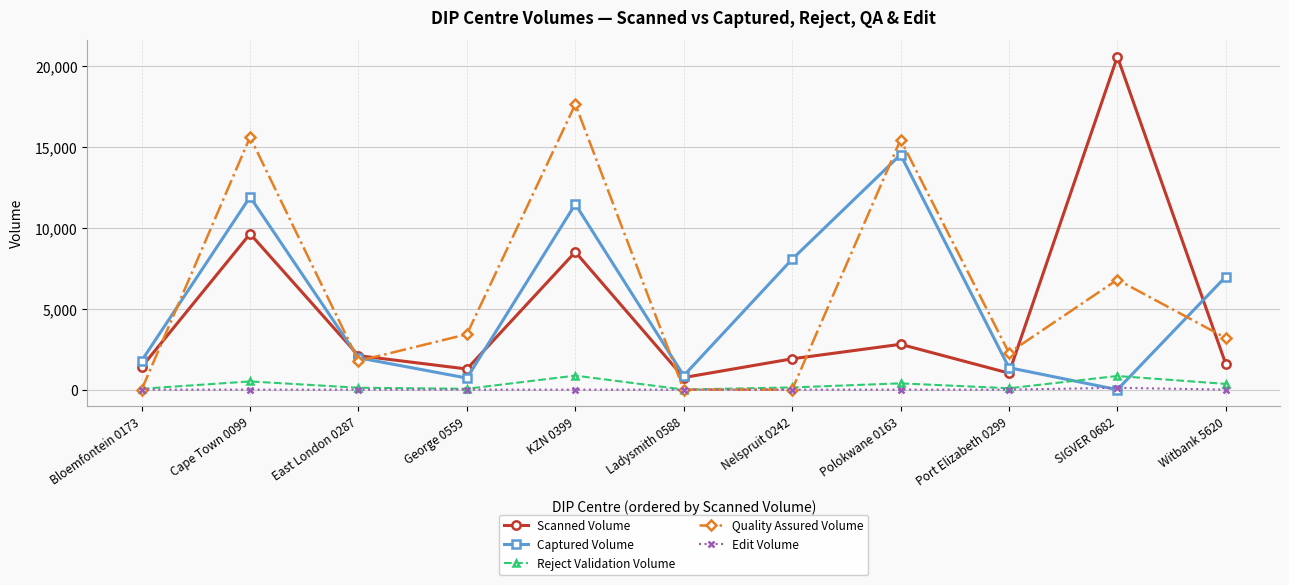

What are all the series names shown in the legend?

Scanned Volume, Captured Volume, Reject Validation Volume, Quality Assured Volume, Edit Volume